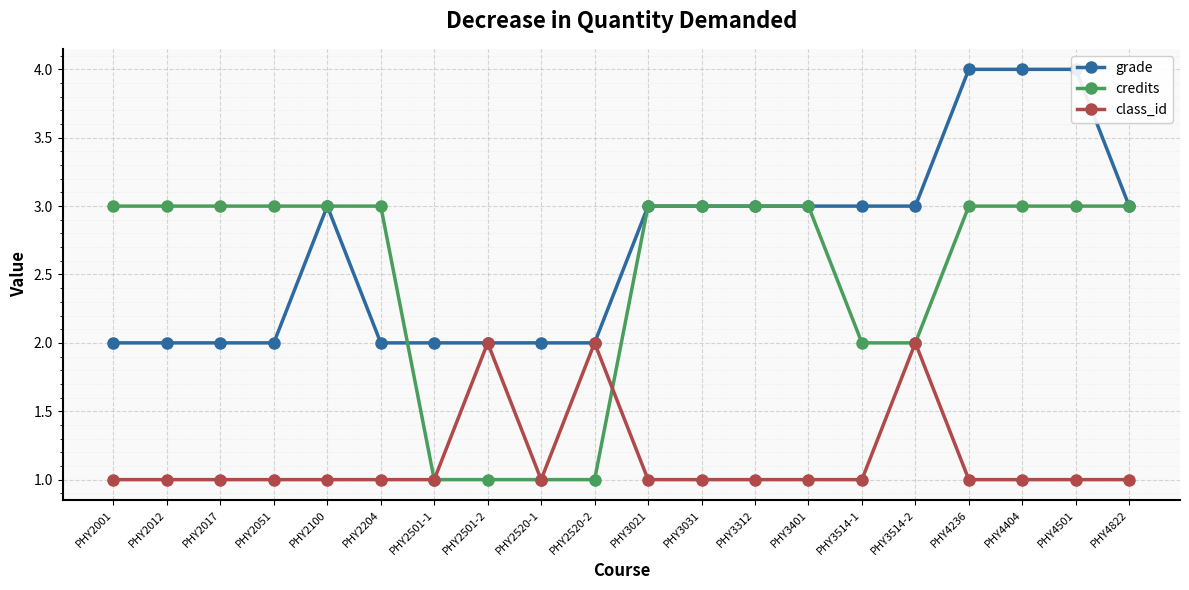

What are all the series names shown in the legend?

grade, credits, class_id